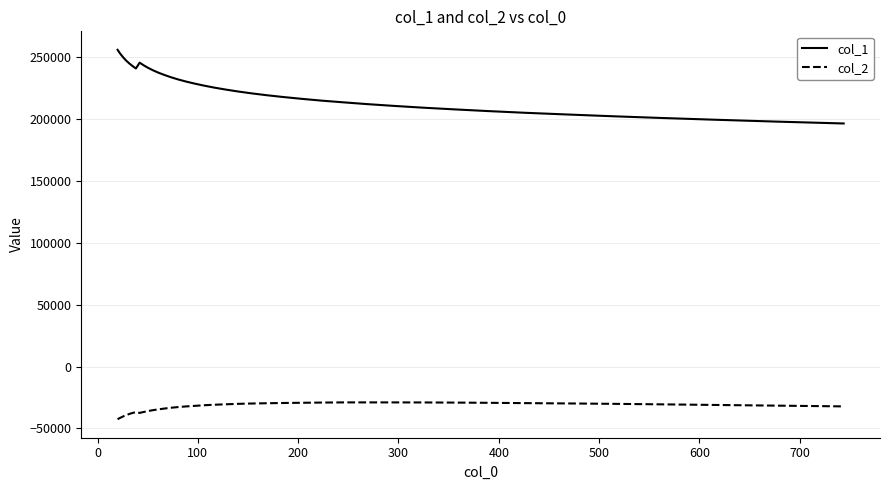

Which series has the largest range (max minus min)?

col_1